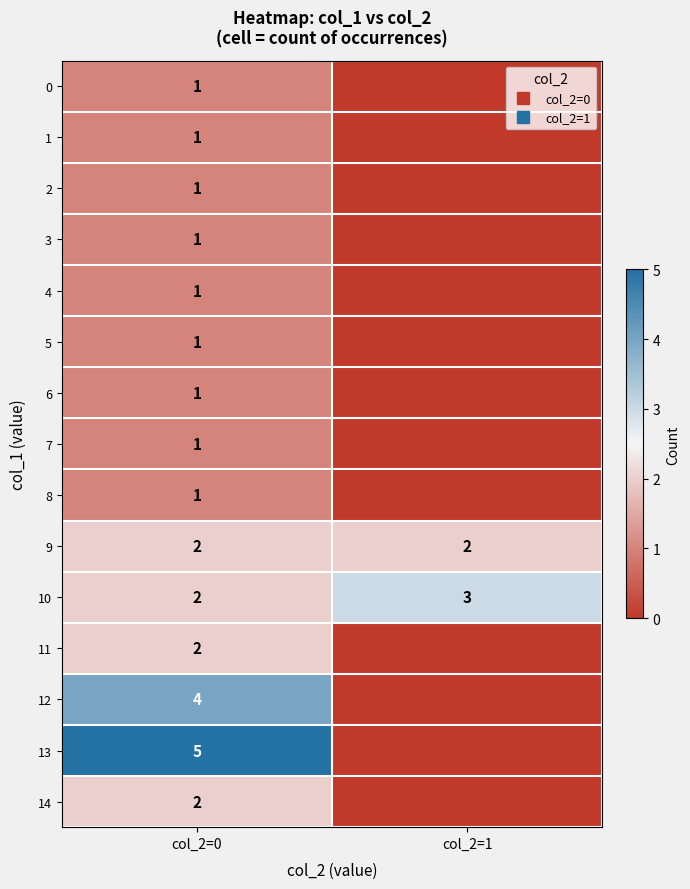

What is the sum of the 14 values at col_2=0 and col_2=1?

2